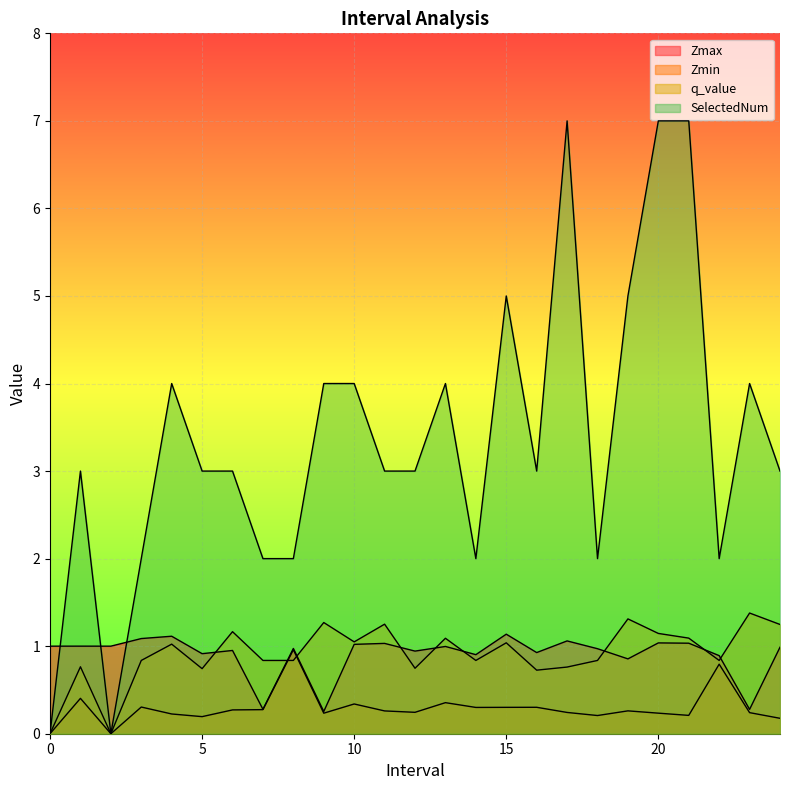

Which series changed the most between 4.0 and 15.0?

SelectedNum